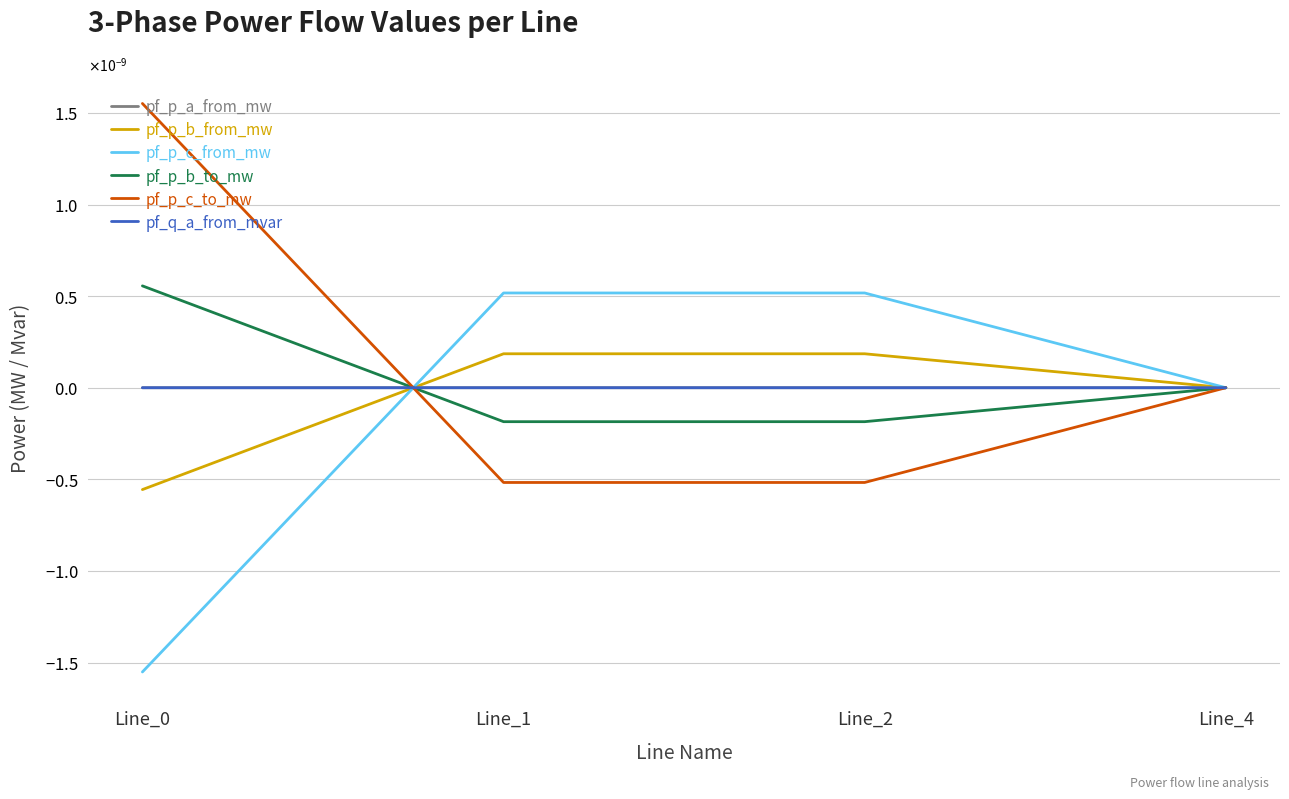

Which has a higher value, Line_0 or Line_2?

Line_2